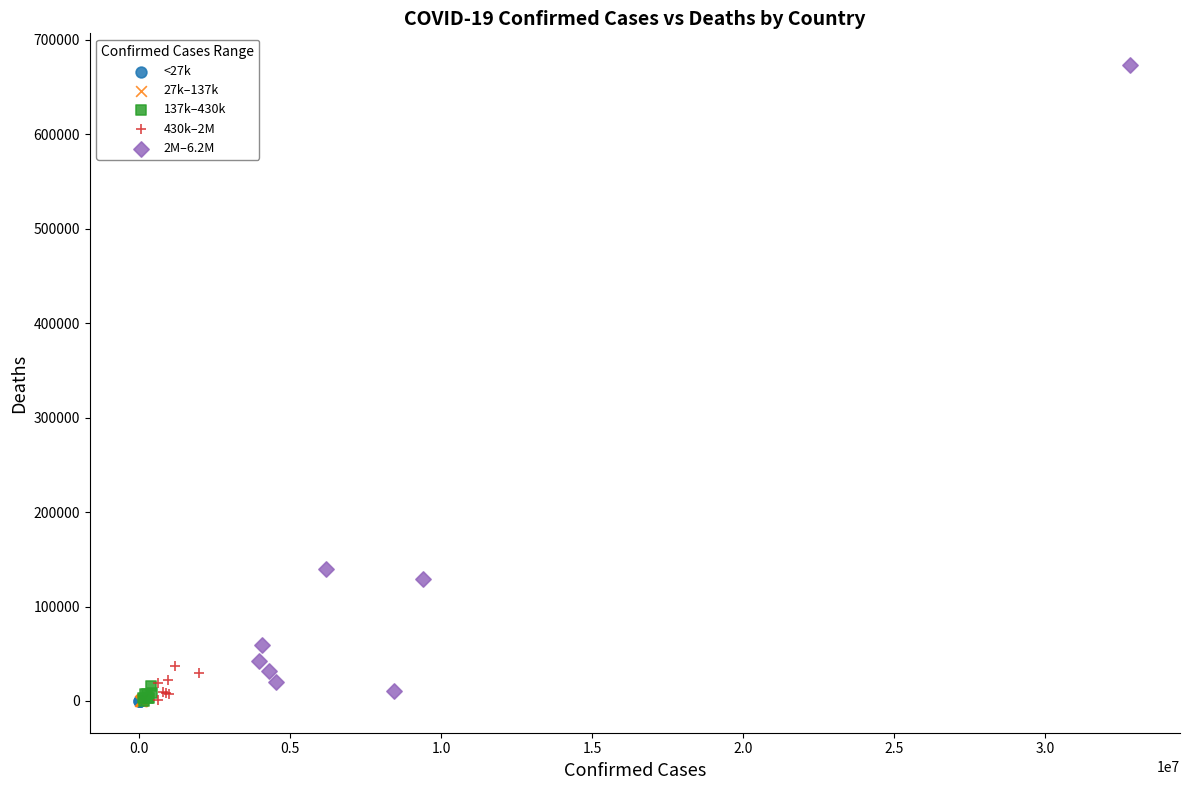

Which series has the largest Y range (max minus min)?

2M–6.2M